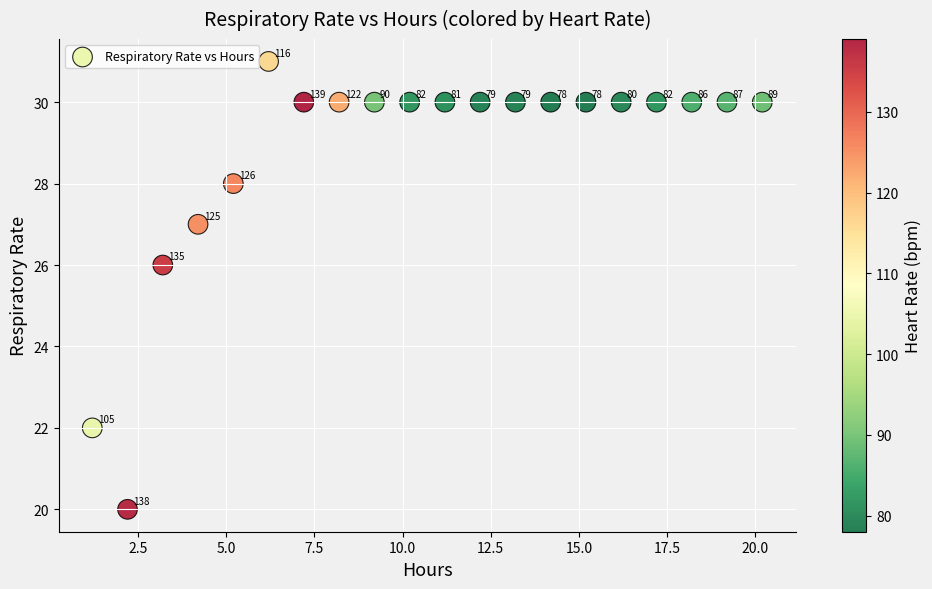

What is the range of Y values (max minus min)?

11